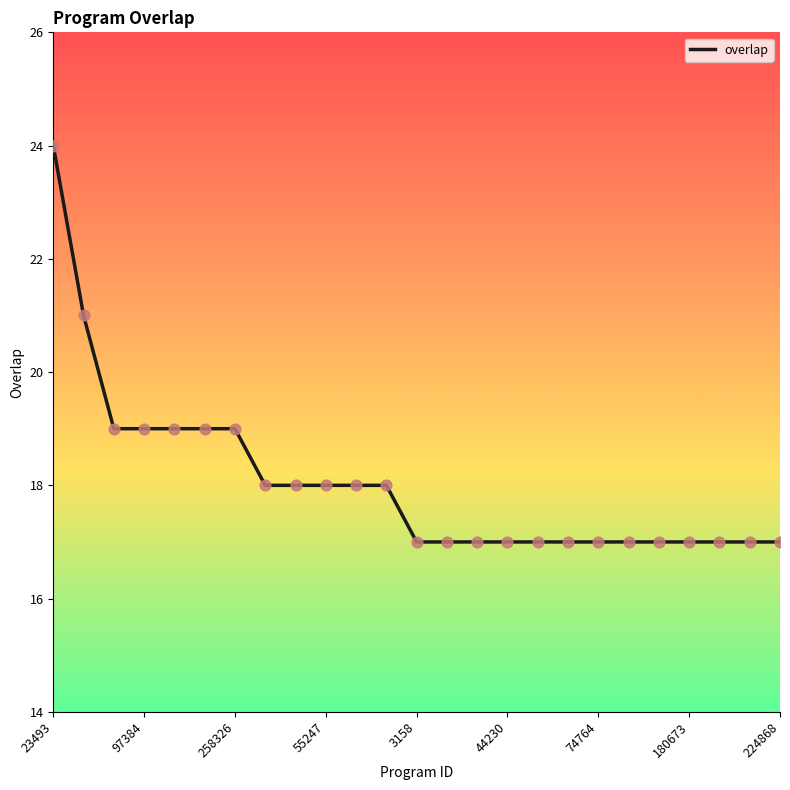

What is the difference between the maximum and minimum values?

7